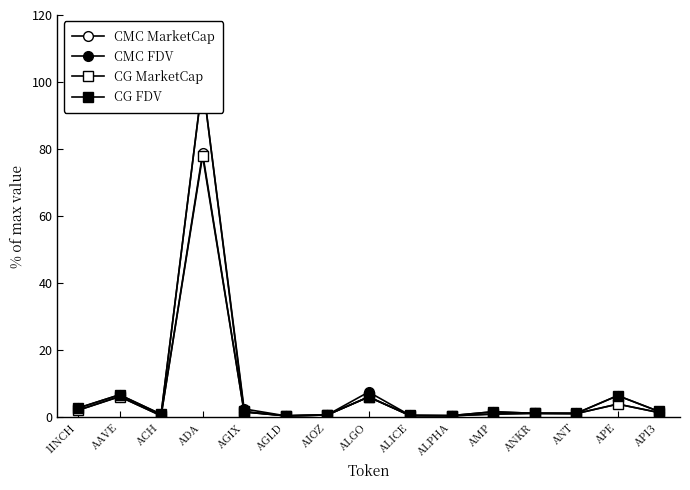

At which label does CMC FDV first exceed 1?

1INCH